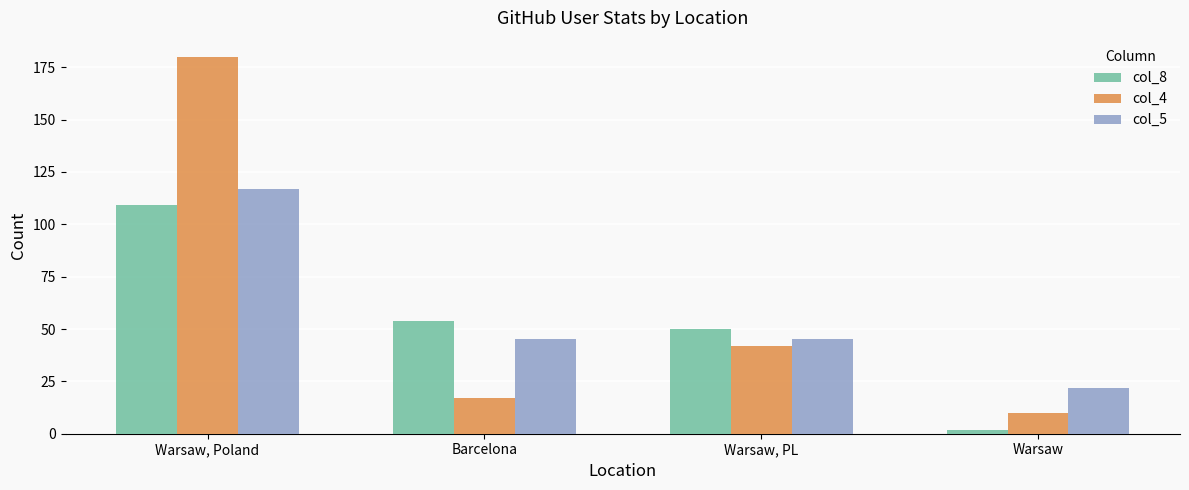

At which label does col_4 reach its minimum?

Warsaw